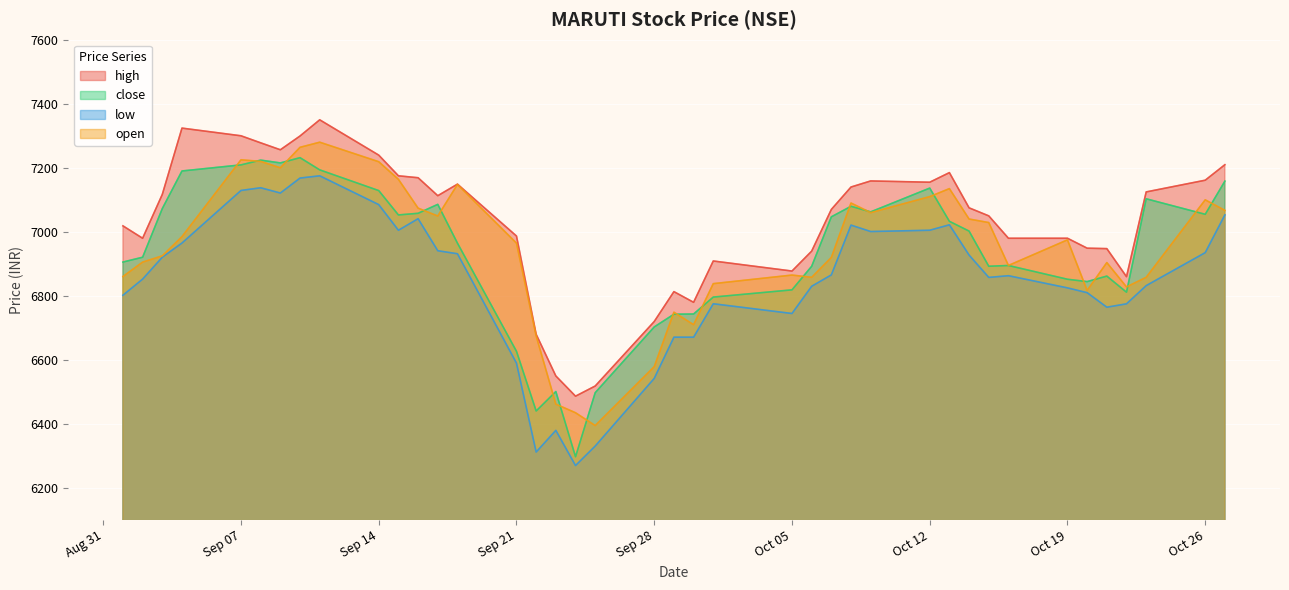

What is the difference between the highest and lowest values at Oct 12?

150.0